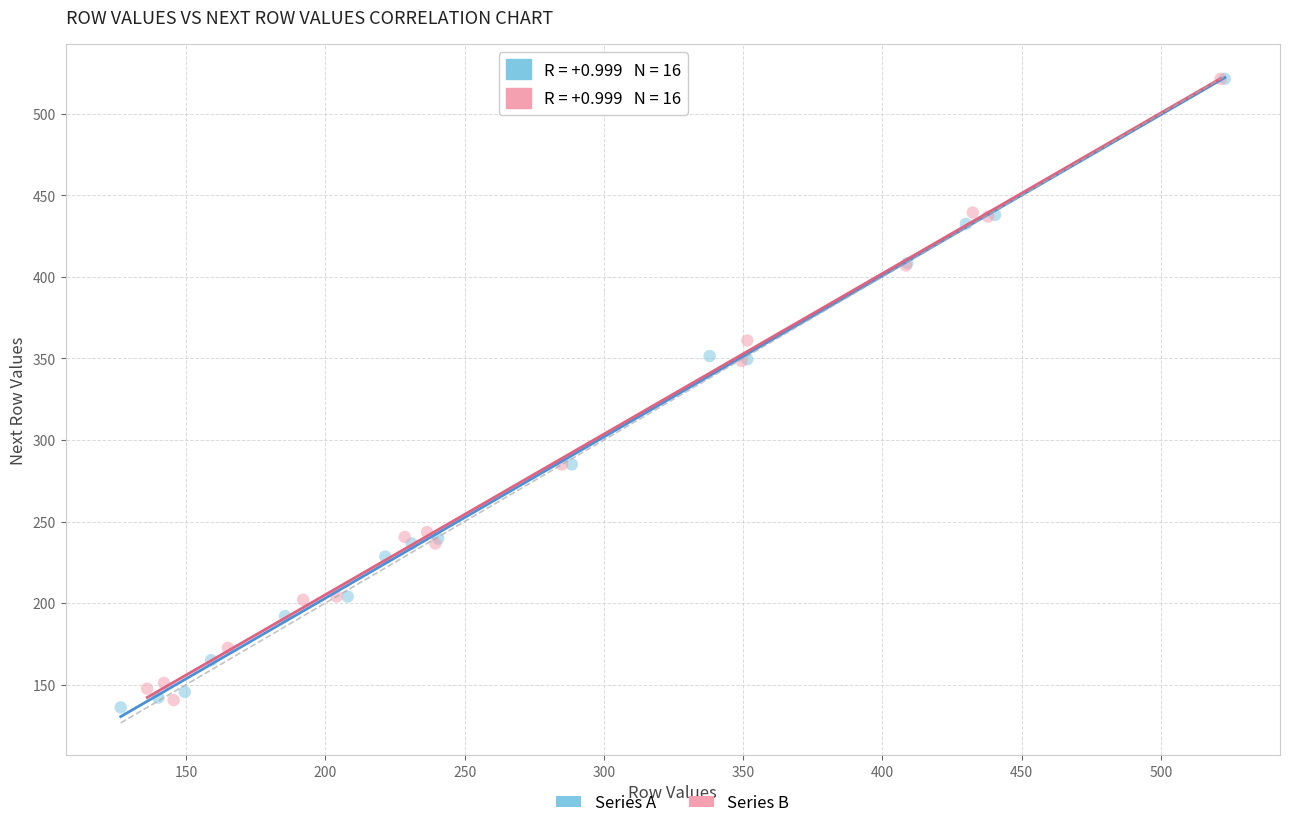

What are all the series names shown in the legend?

Series A, Series B